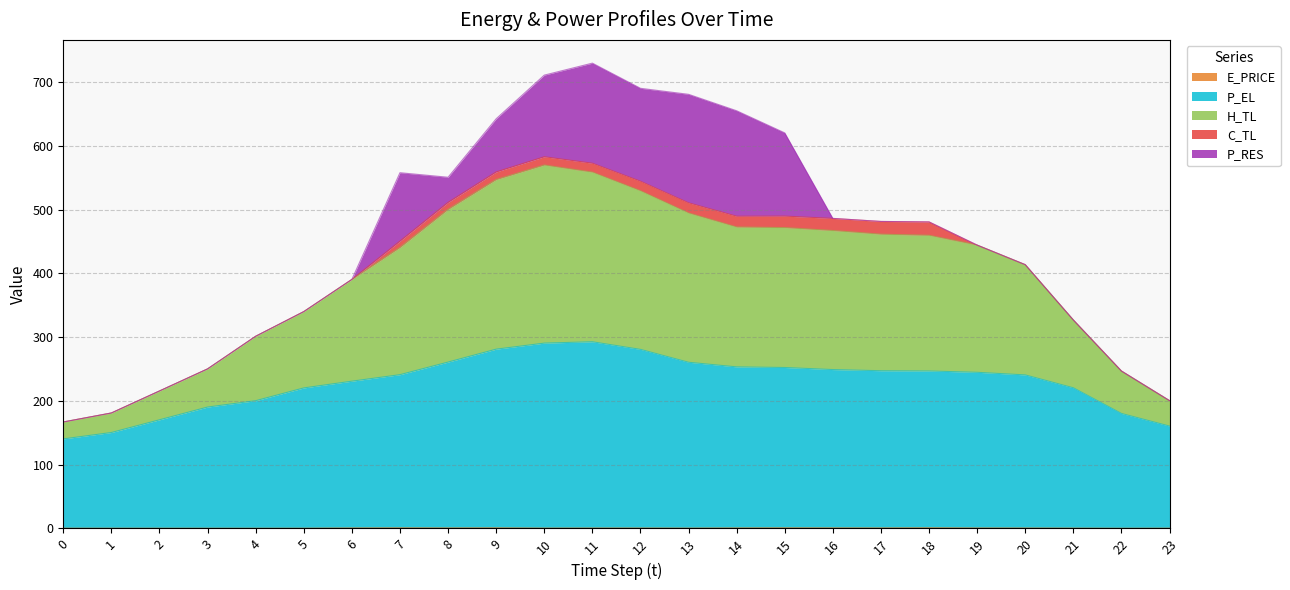

At which category does E_PRICE reach its first local valley?

4